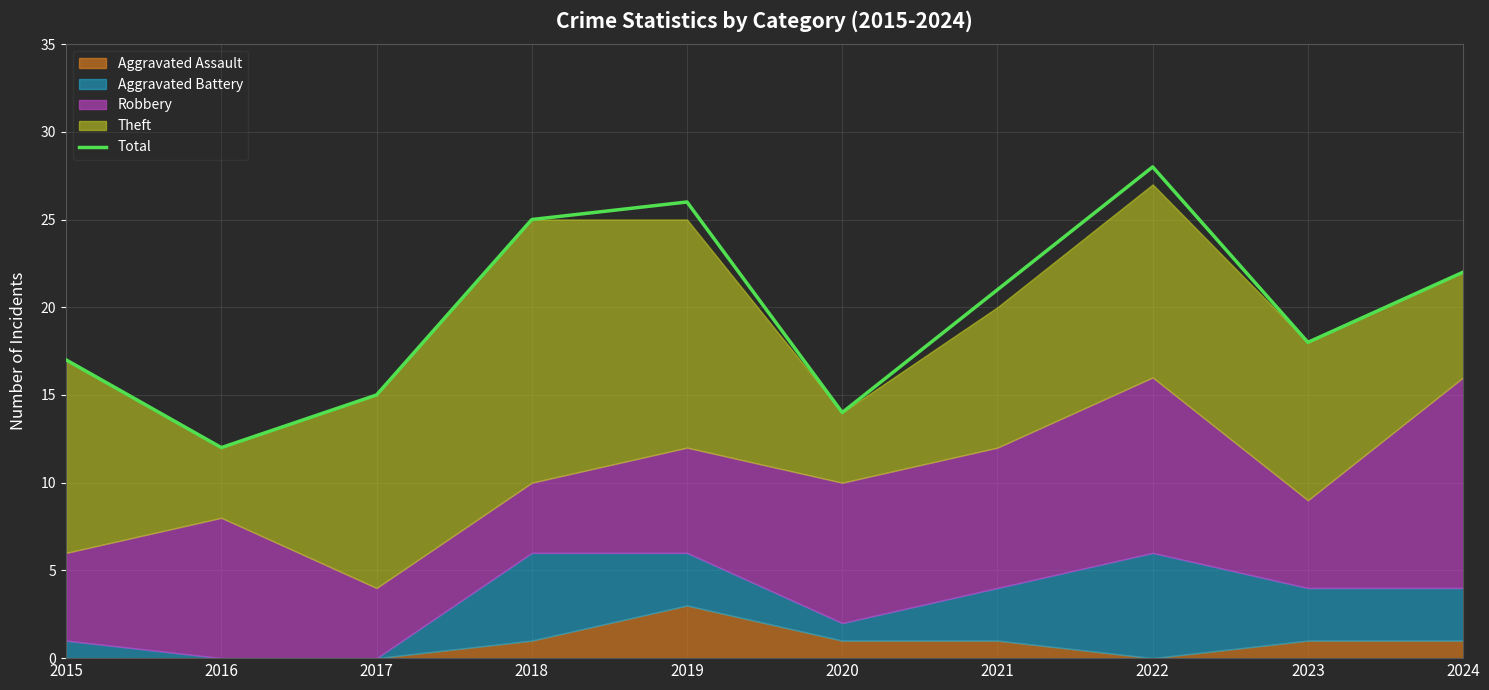

Which has a higher value, 2019 or 2016?

2019